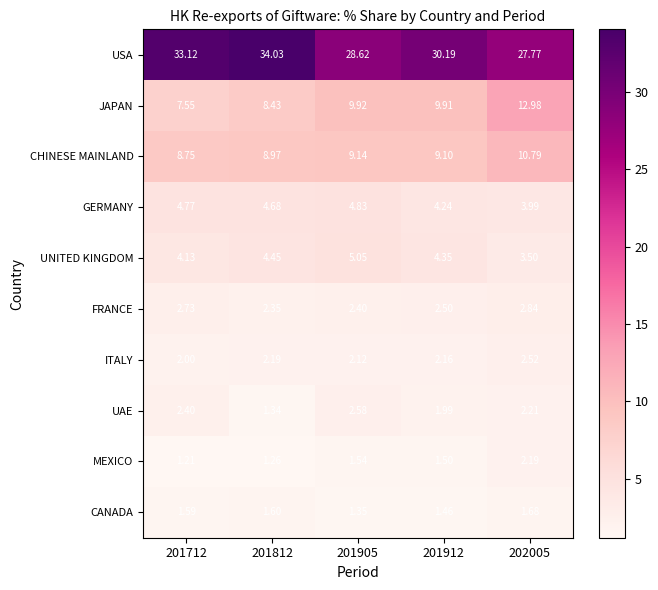

List the series in order of their peak value, highest first.

USA, JAPAN, CHINESE MAINLAND, UNITED KINGDOM, GERMANY, FRANCE, UAE, ITALY, MEXICO, CANADA